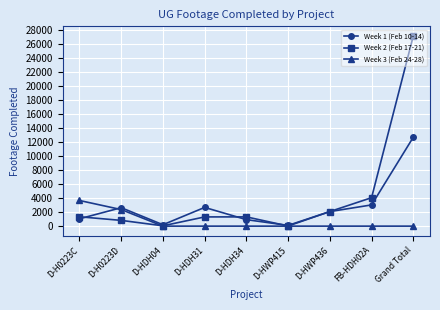

What is the value of the Week 1 (Feb 10-14) point at the 1st from the left?

1049